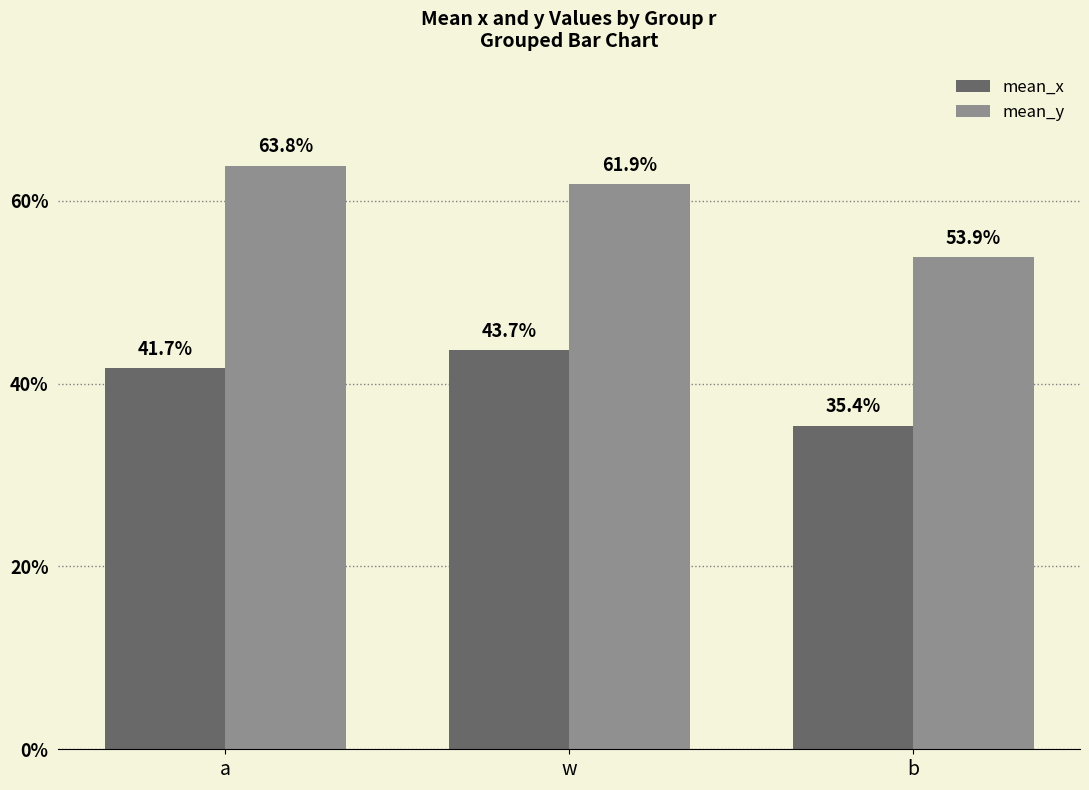

What is the sum of all mean_x values?

1.2